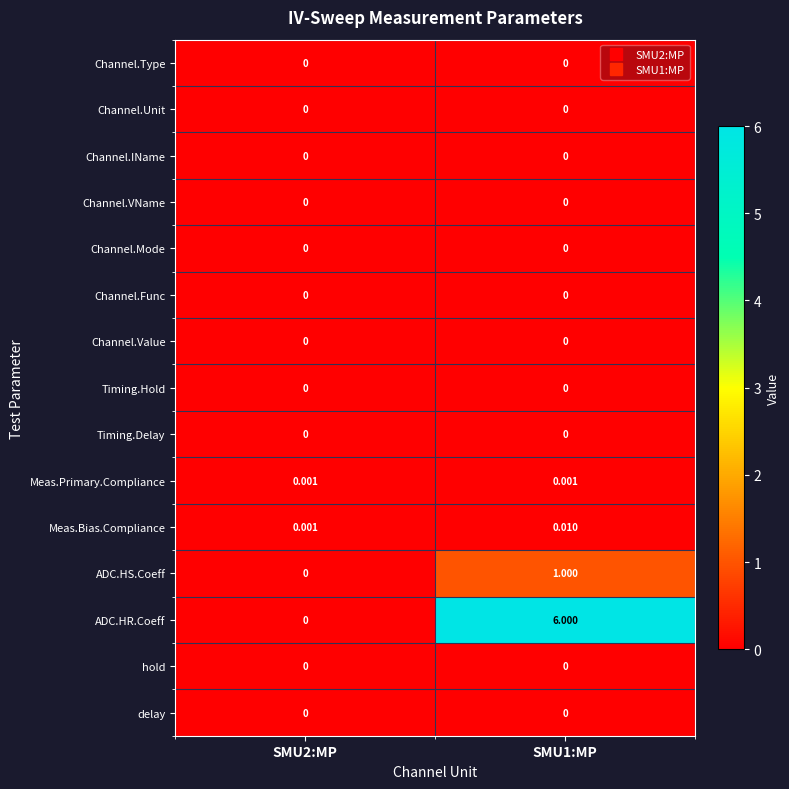

Which series changed the most between SMU2:MP and SMU1:MP?

ADC.HR.Coeff